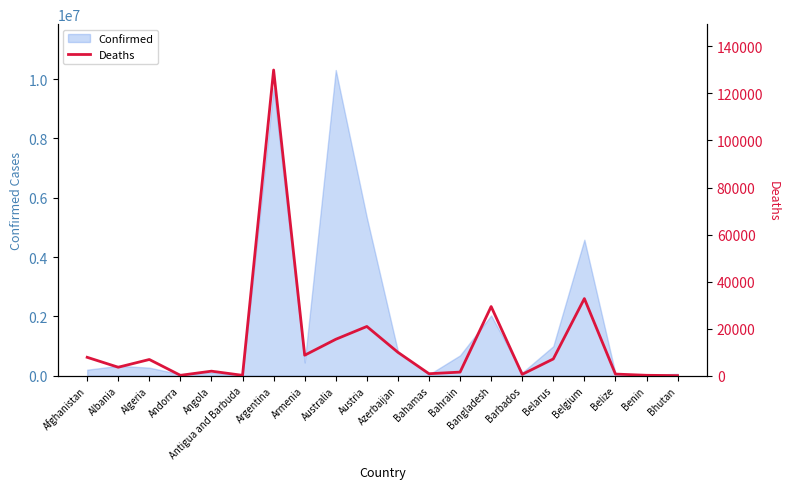

True or false: the data has more than 0 interior local peaks.

True